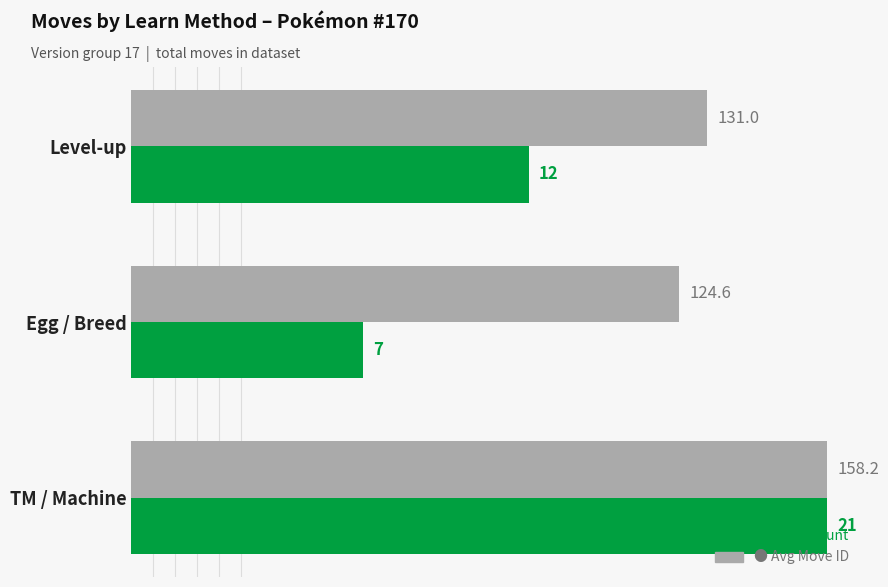

Which label corresponds to the largest value in the chart?

TM / Machine